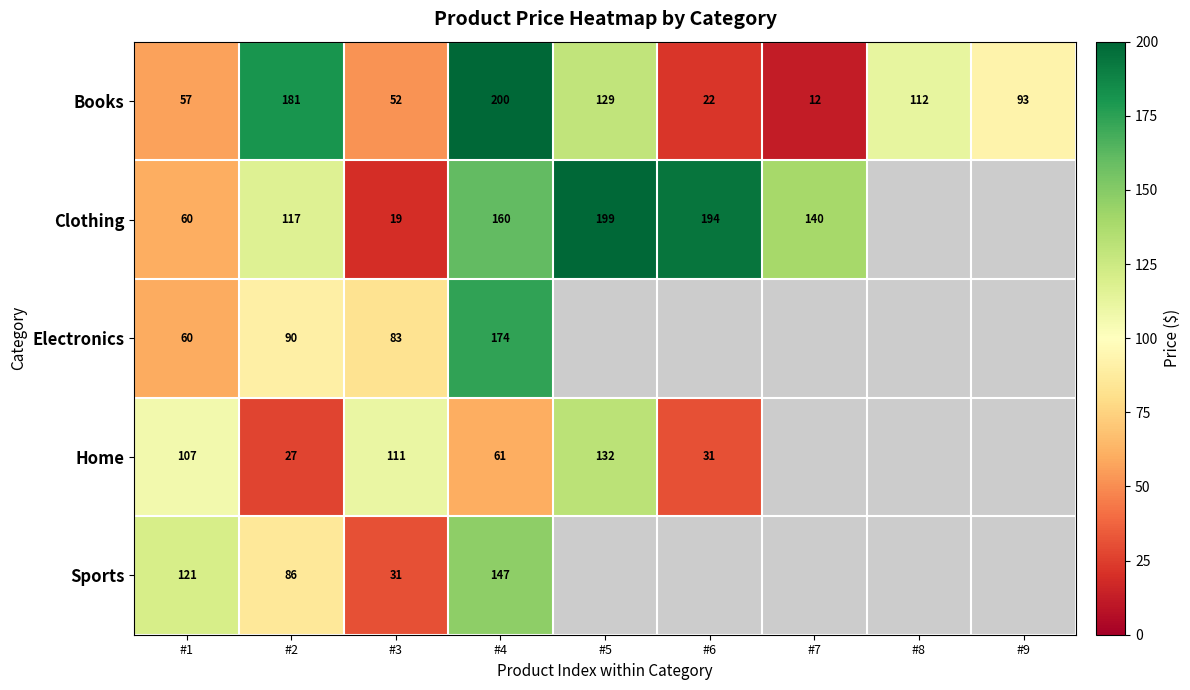

True or false: Home has a value of 167.7 at #3.

False